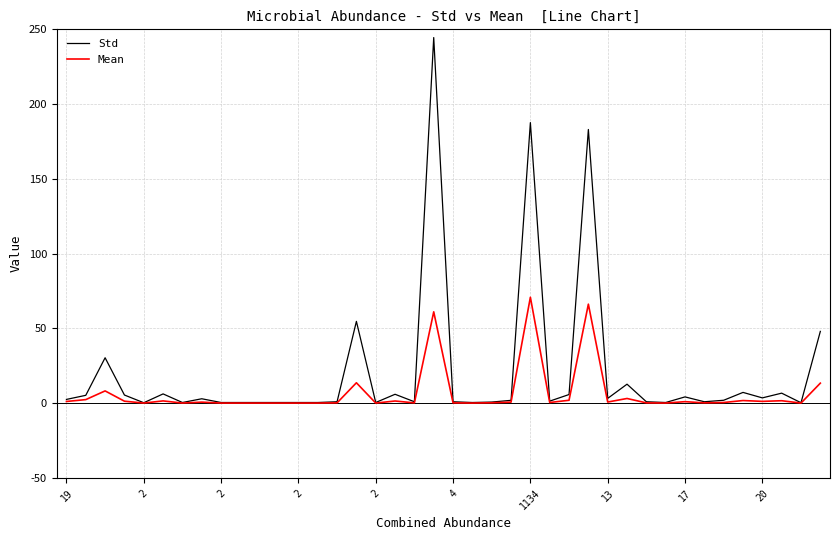

What is the maximum value shown in the chart?

244.5